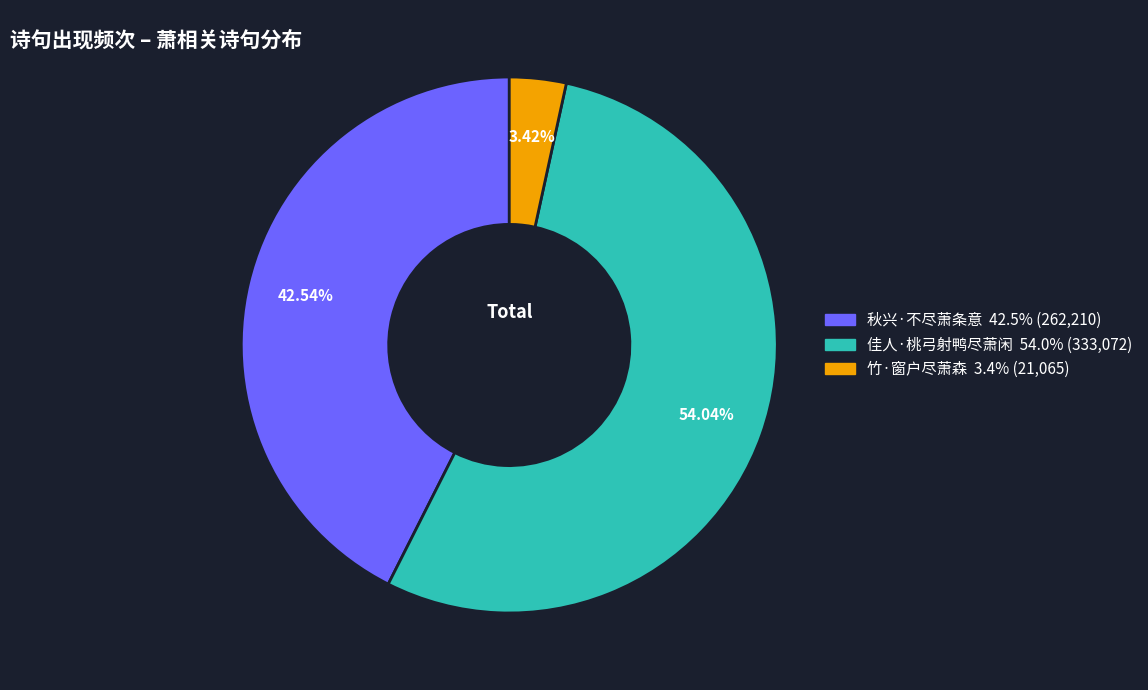

Does 竹·窗户尽萧森 represent more than half of the total?

No